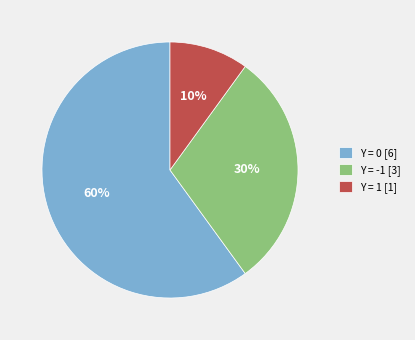

Count the number of slices in the pie.

3